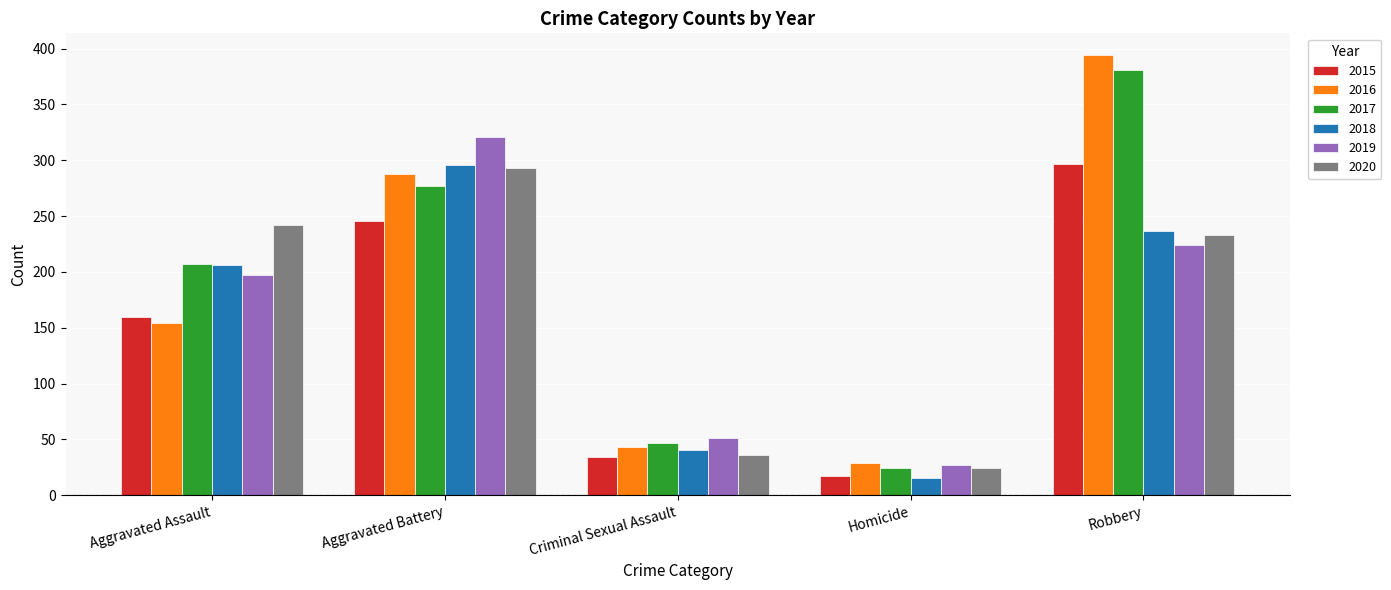

Which series has the widest spread of values?

2016